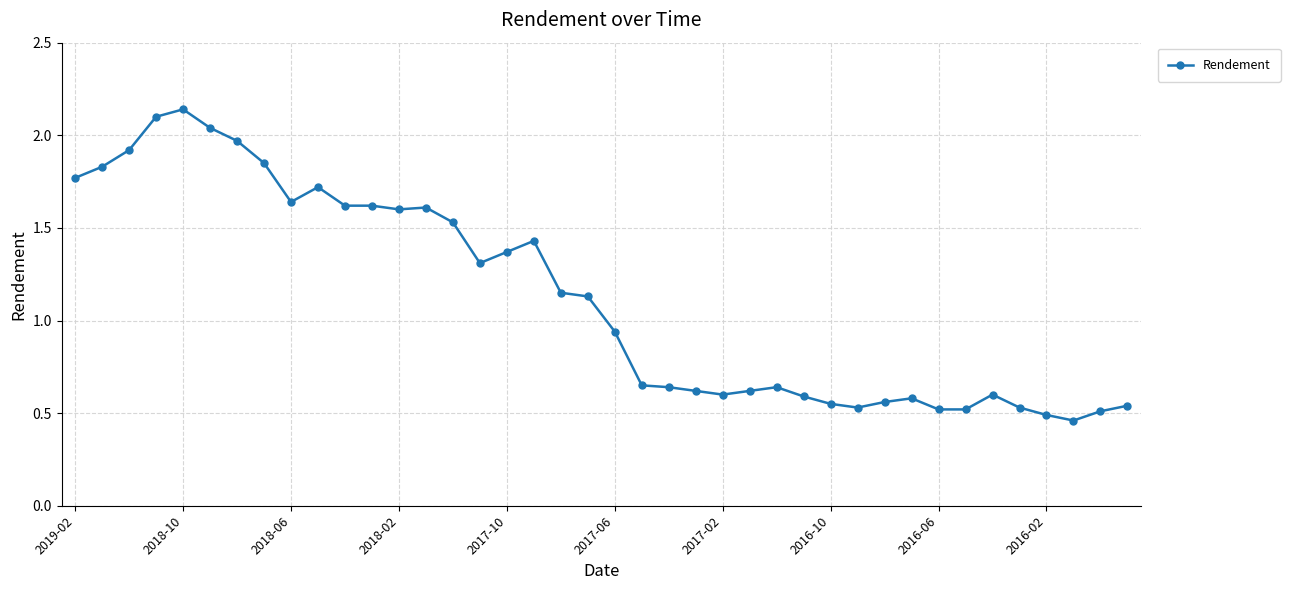

What is the difference between the maximum and minimum values?

1.7